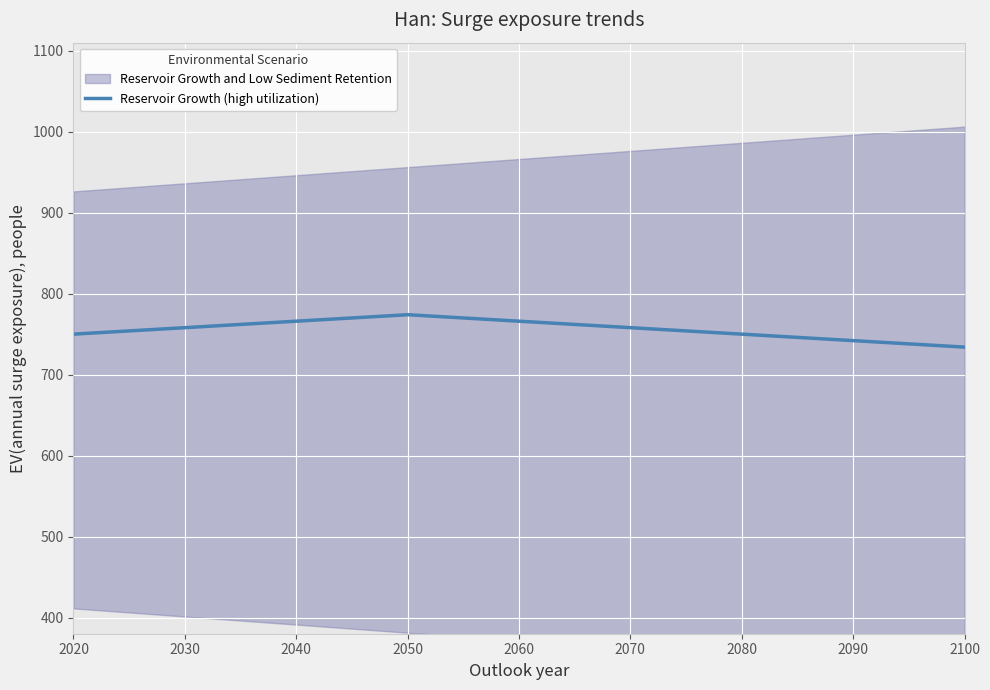

The chart shows a value of 1117.2 at 2060. True or false?

False